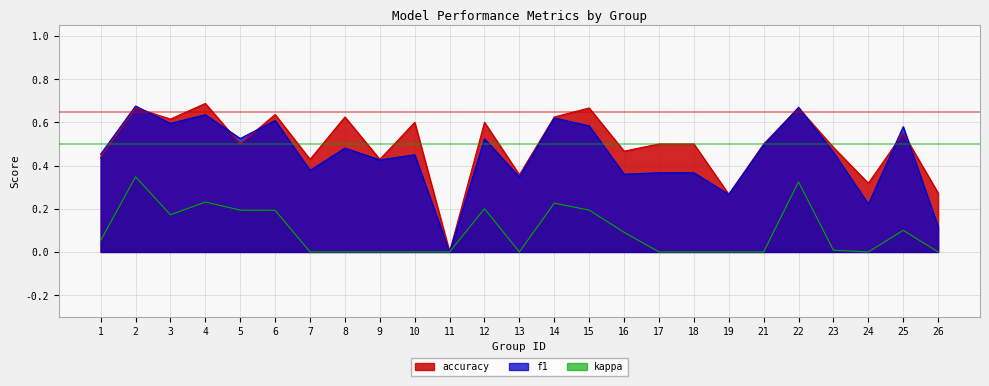

The value of f1 at 3 is 1.0. True or false?

False